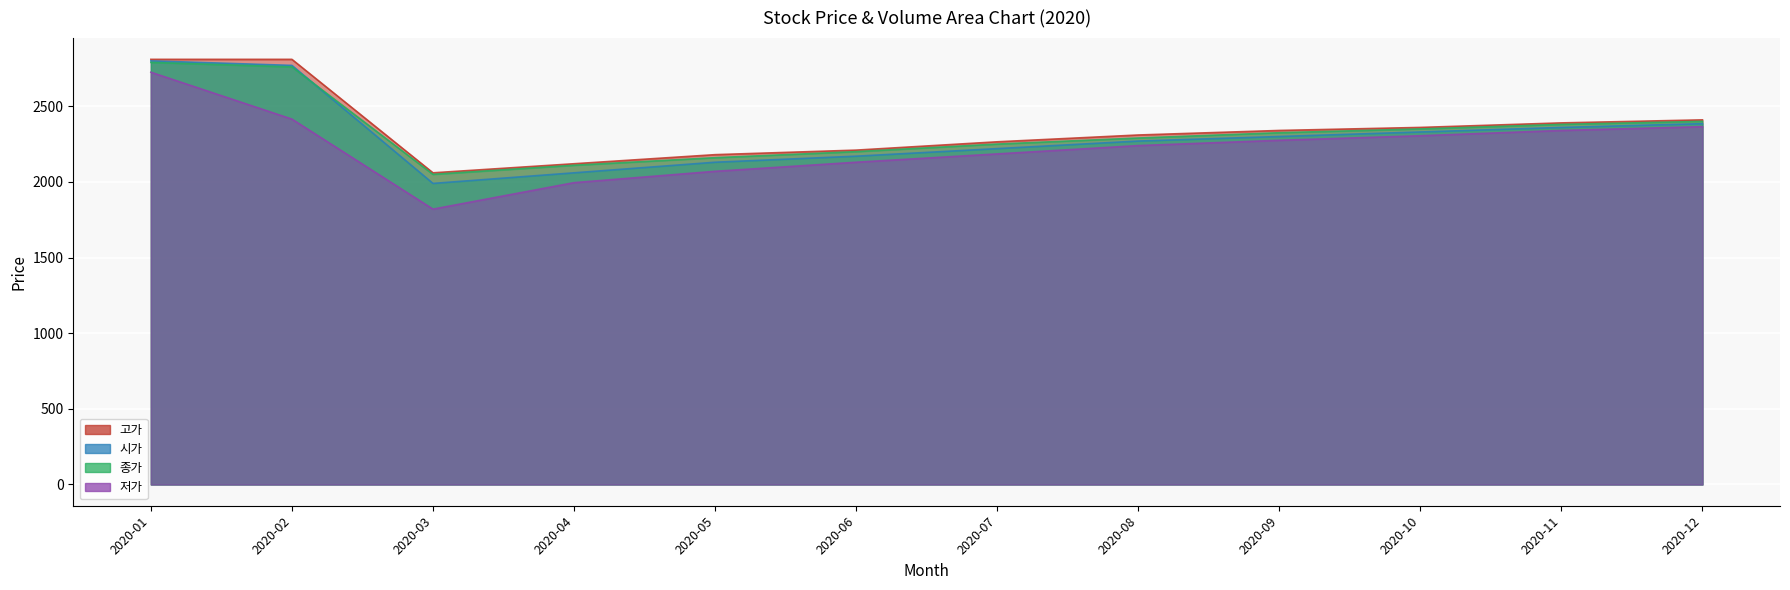

Where does the 종가 series first go above 2325?

2020-01